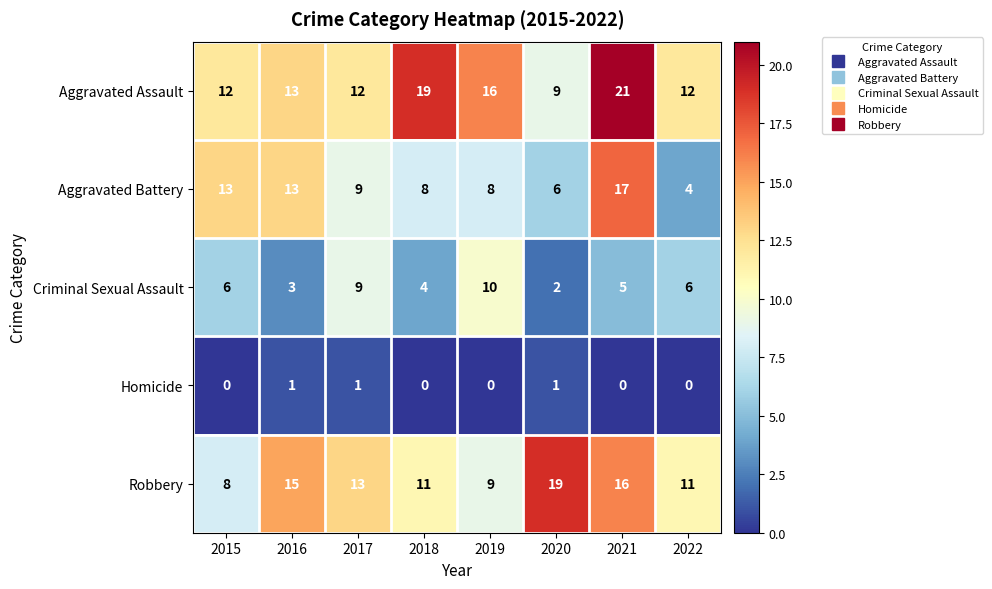

Which series has the largest total across all categories?

Aggravated Assault